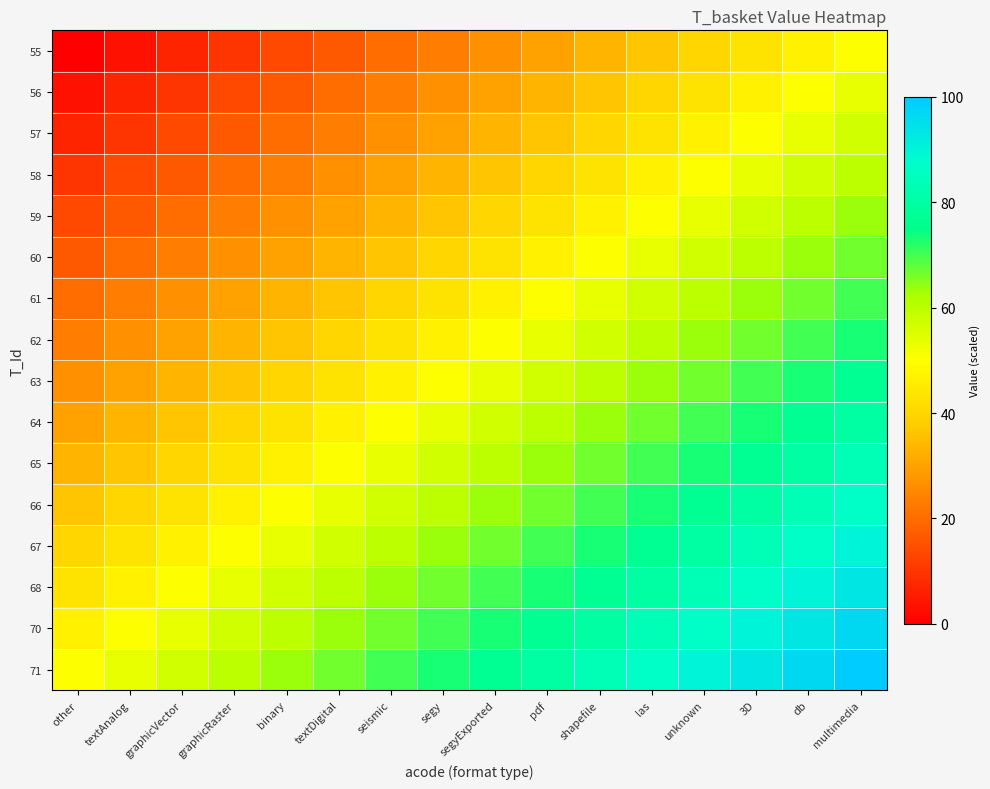

What is the total value across all series at 3D?

1093.3